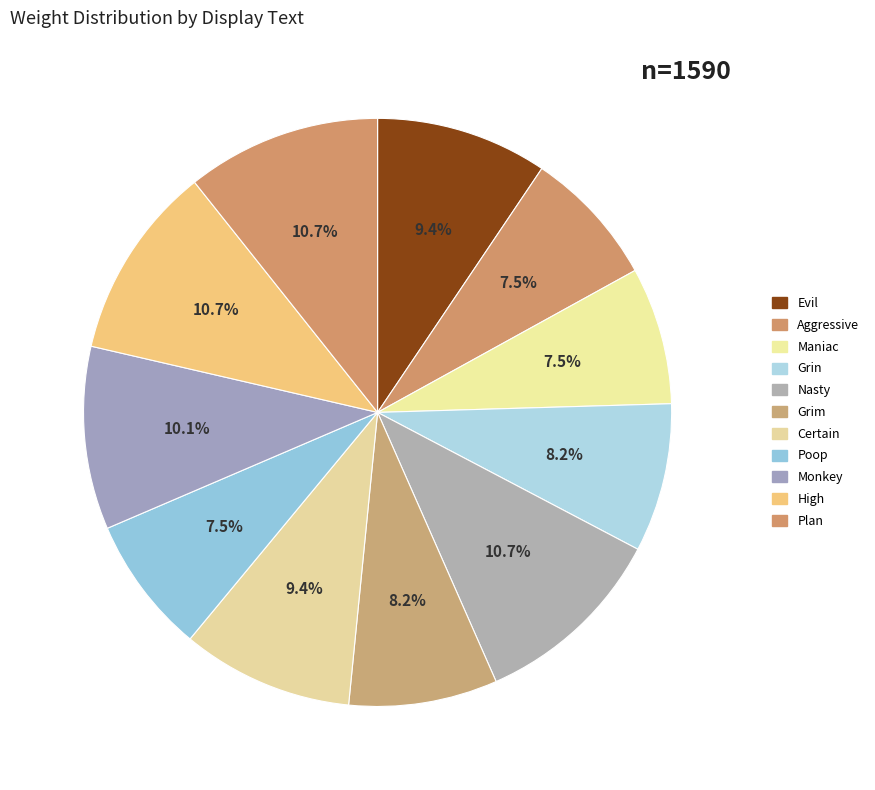

To the nearest percent, what is the combined percentage of Aggressive and Grim?

16%